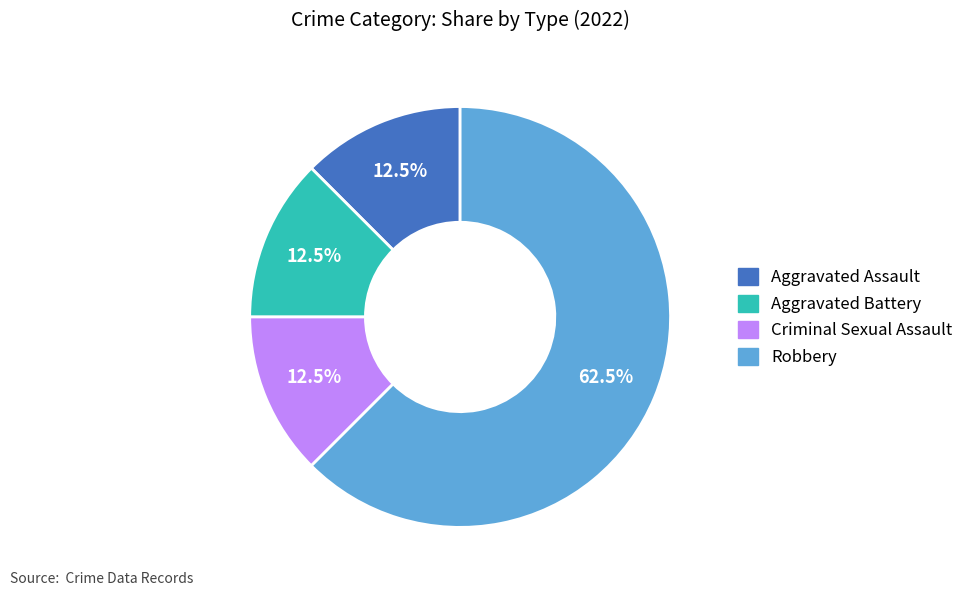

Which has a higher value, Criminal Sexual Assault or Robbery?

Robbery